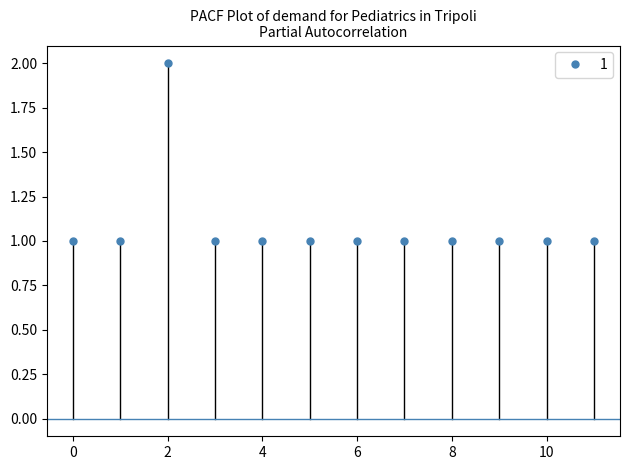

What is the greatest value displayed?

2